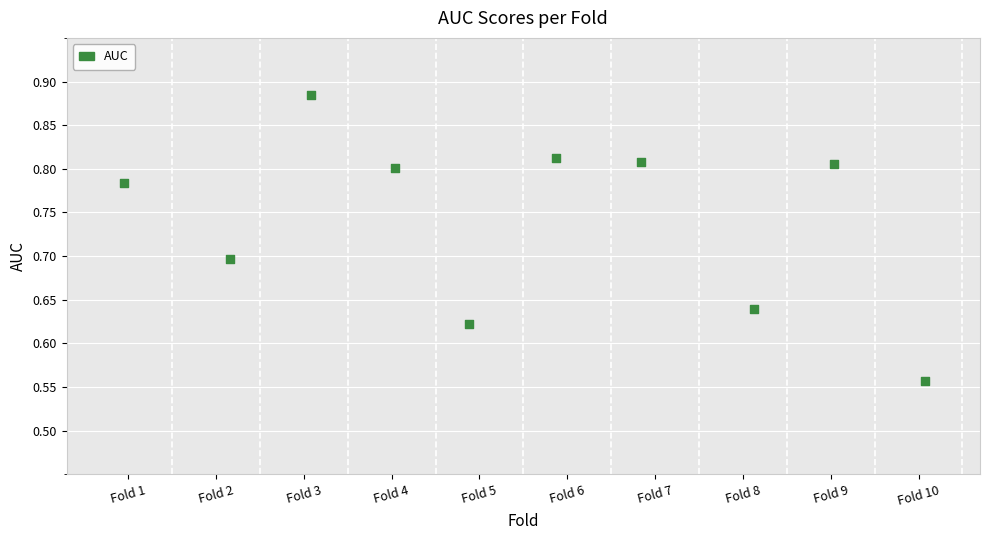

What is the range of Y values (max minus min)?

0.3